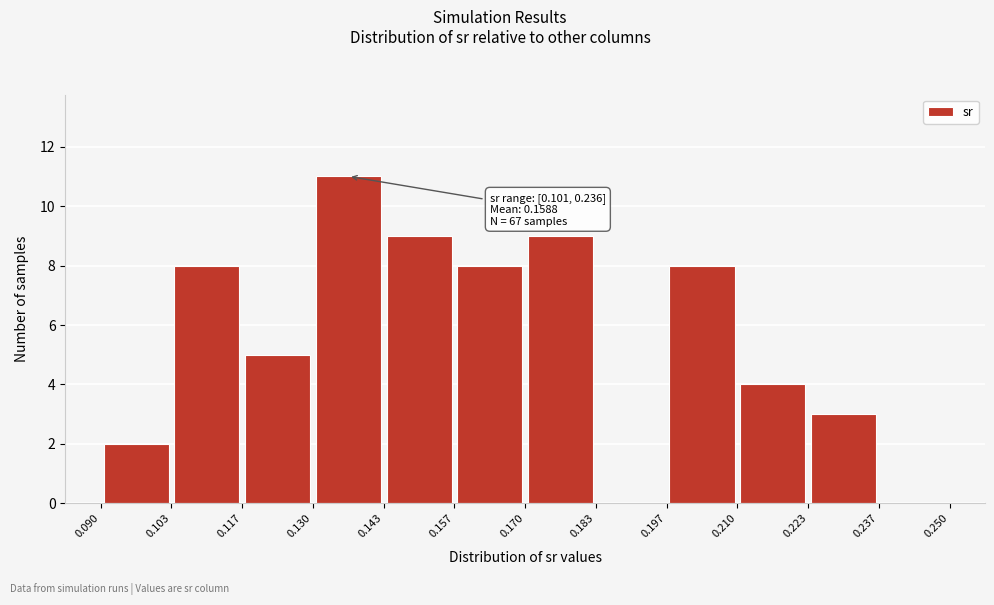

Which range on the x-axis has the tallest bar?

0.130 to 0.143